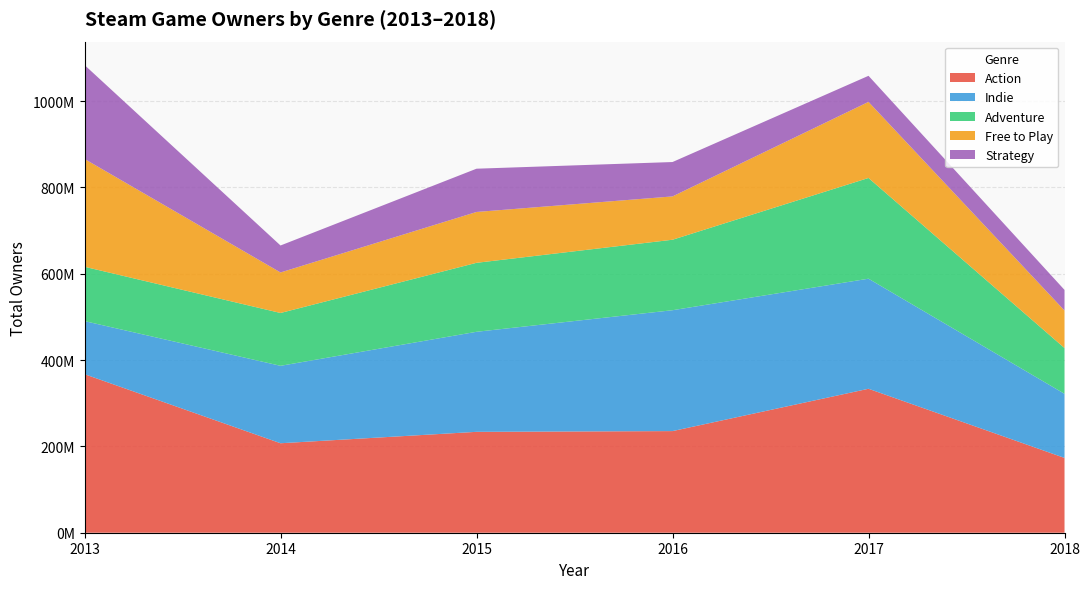

Reading right to left, extract all data points from this chart.

Action: 173320000	333495000	235435000	233720000	207290000	367290000
Indie: 148510000	255005000	280045000	231765000	179390000	122960000
Adventure: 106055000	233370000	163285000	159805000	122405000	125890000
Free to Play: 86875000	176230000	100355000	117795000	93870000	249800000
Strategy: 47795000	60420000	79640000	100230000	62475000	217575000